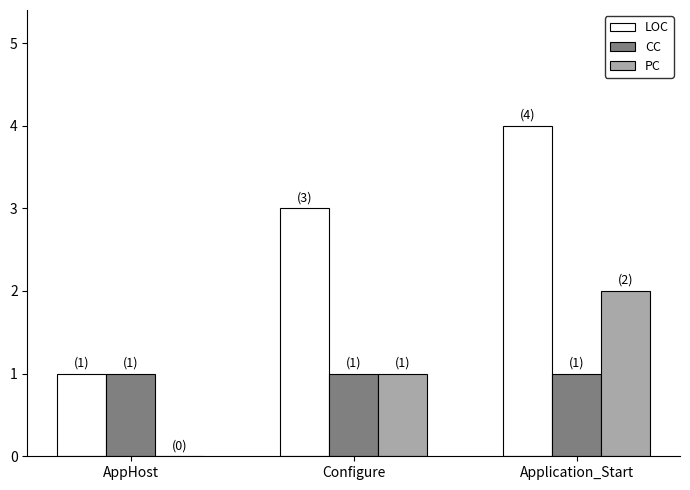

What is the sum of all PC values?

3